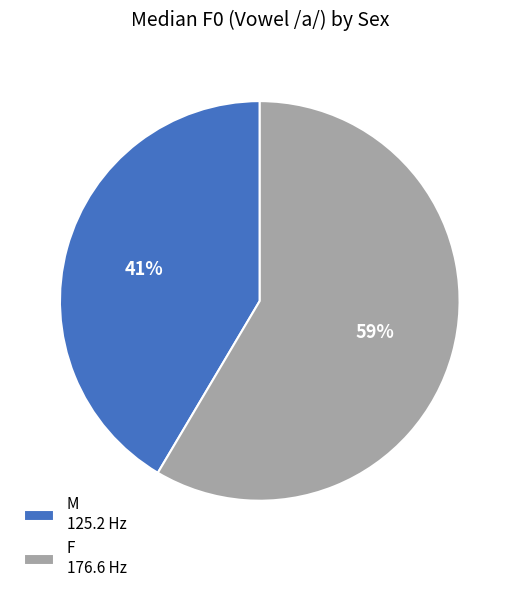

To the nearest percent, what portion does M represent?

41%